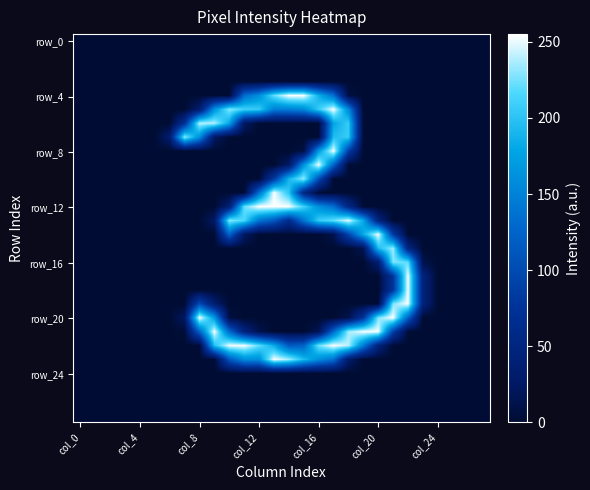

Count the number of categories in the chart.

28